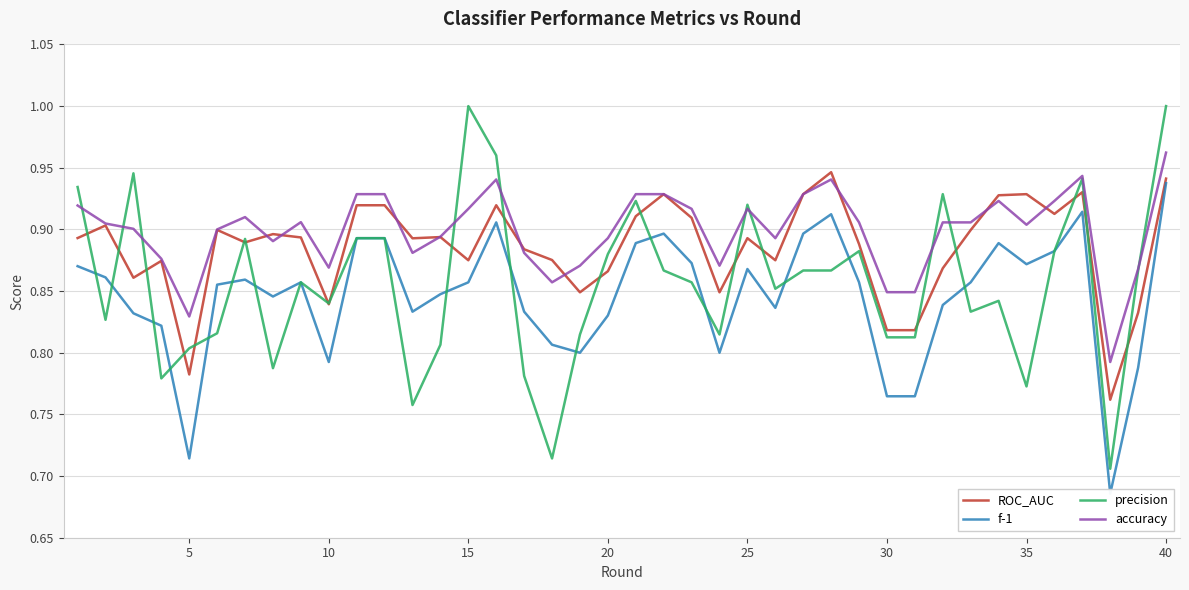

True or false: f-1 has more than 1 interior local peaks.

True